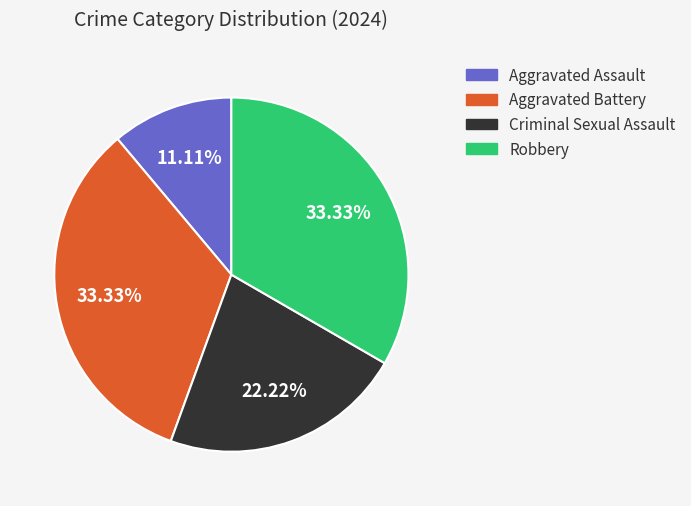

How many segments does this pie chart have?

4